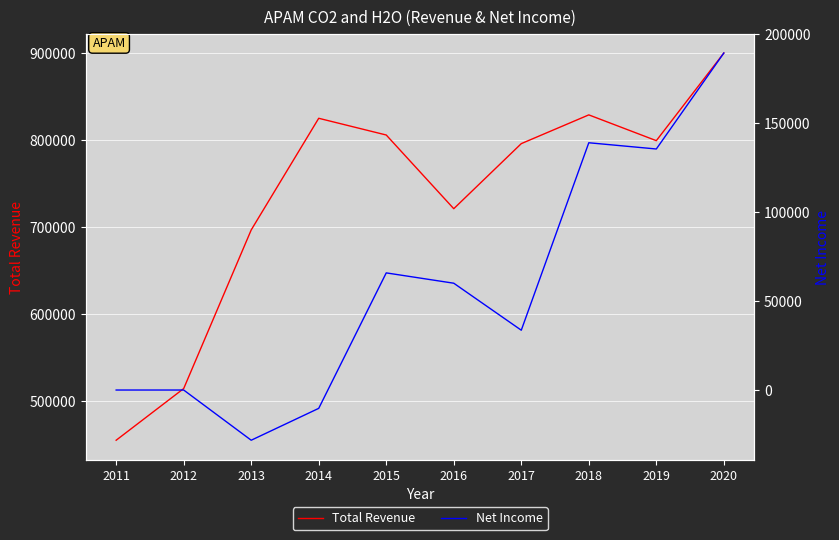

How many values in the Net Income series are below 60000?

5